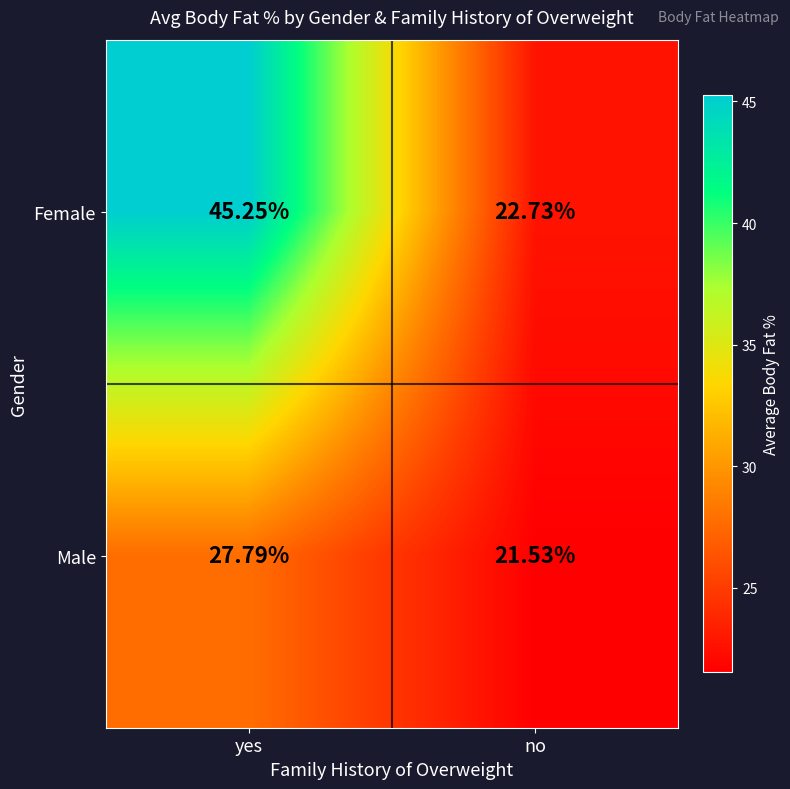

At which label is Male closest to 24?

no